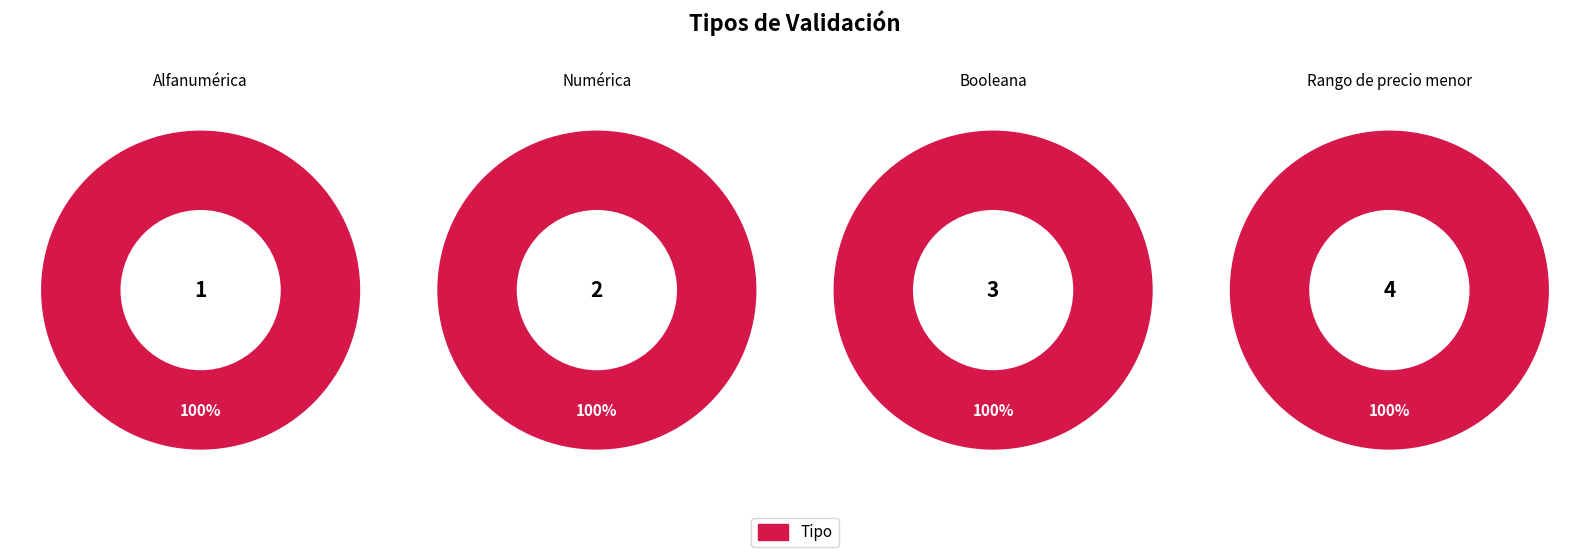

What is the change in value from Numérica to Booleana?

+1